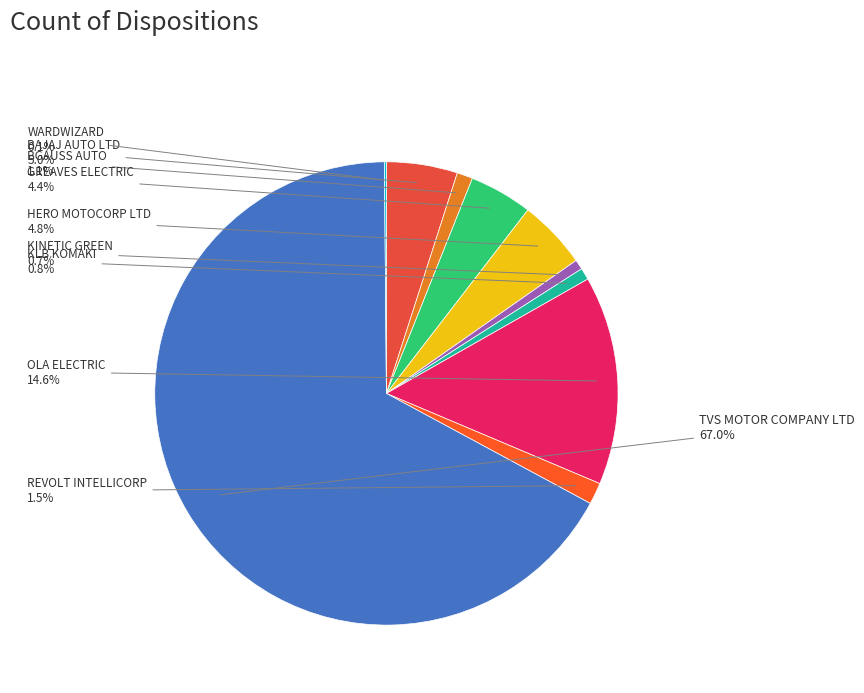

What is the majority slice?

TVS MOTOR COMPANY LTD